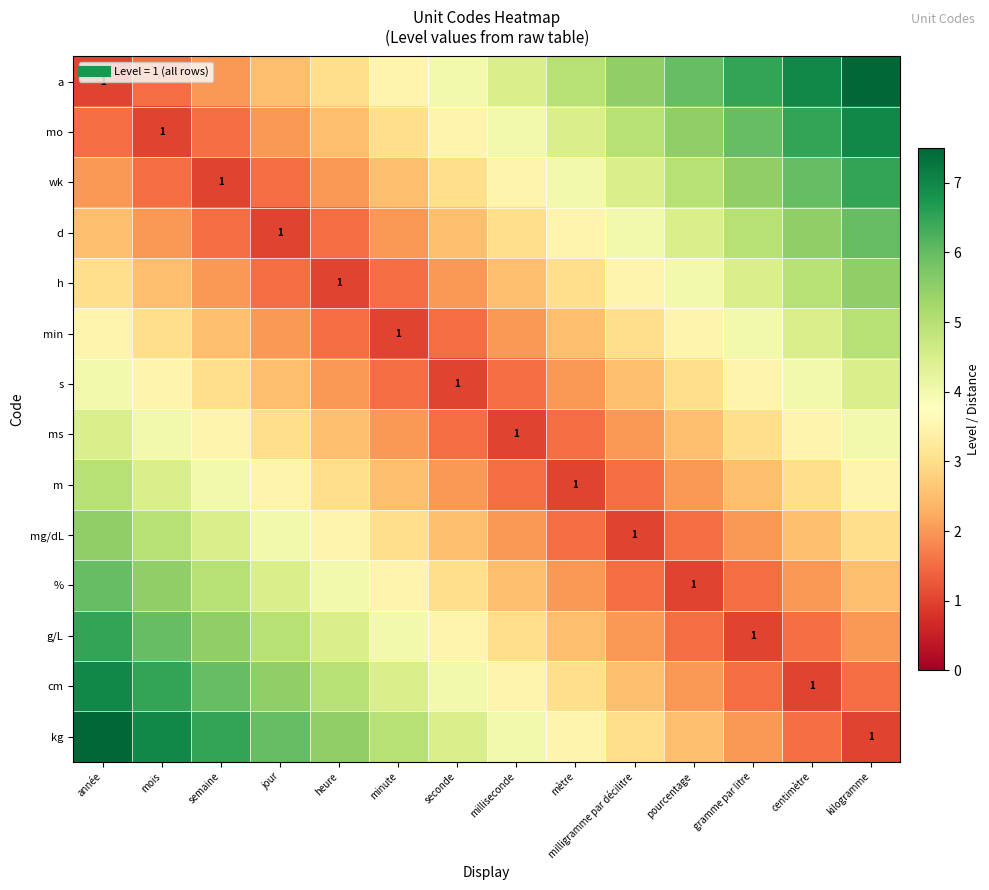

How many categories are shown in the chart?

14